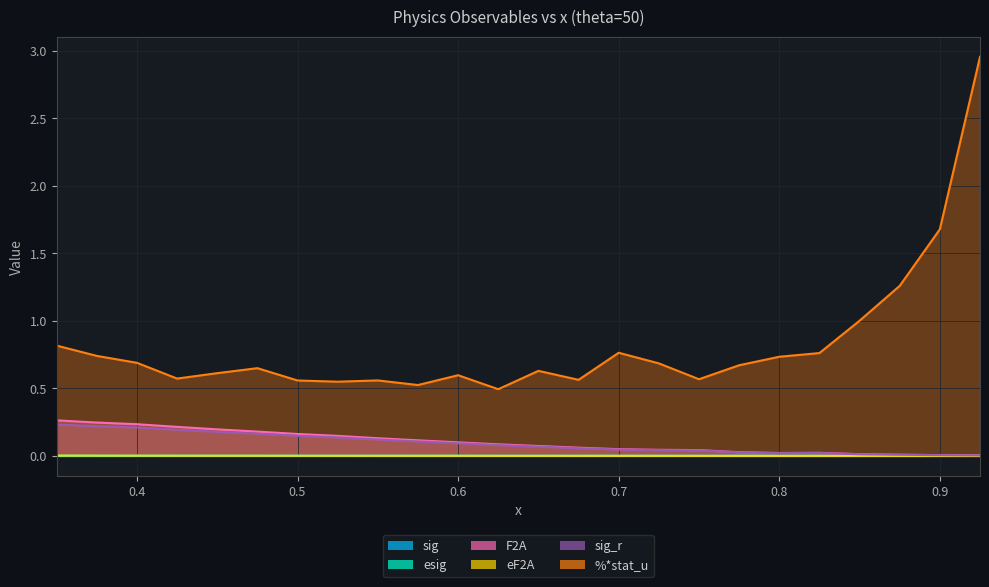

What is the label of the 13th point from the left?

0.65